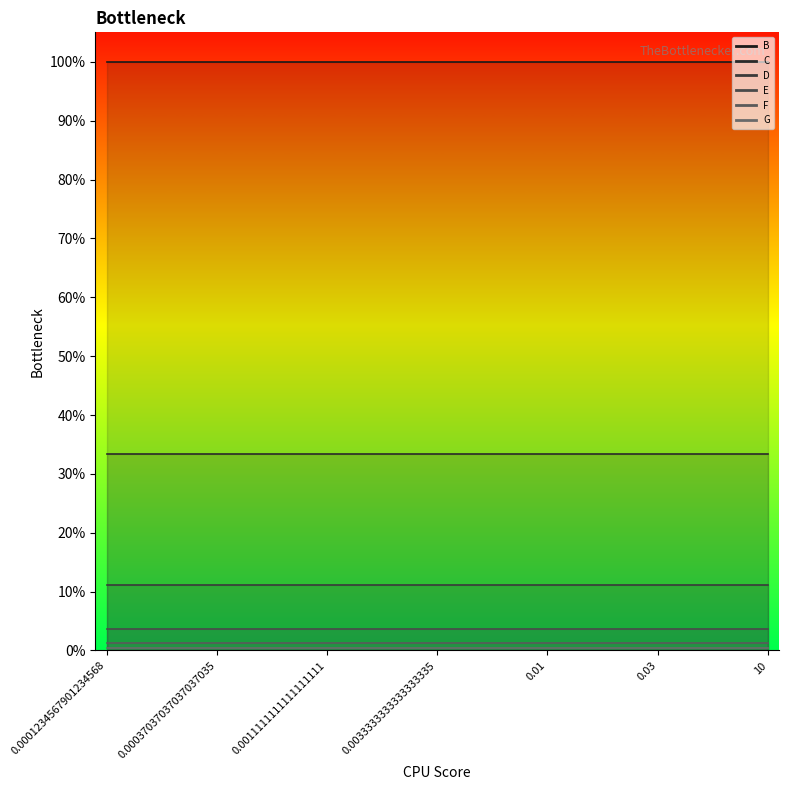

List the series in order of their peak value, highest first.

B, C, D, E, F, G